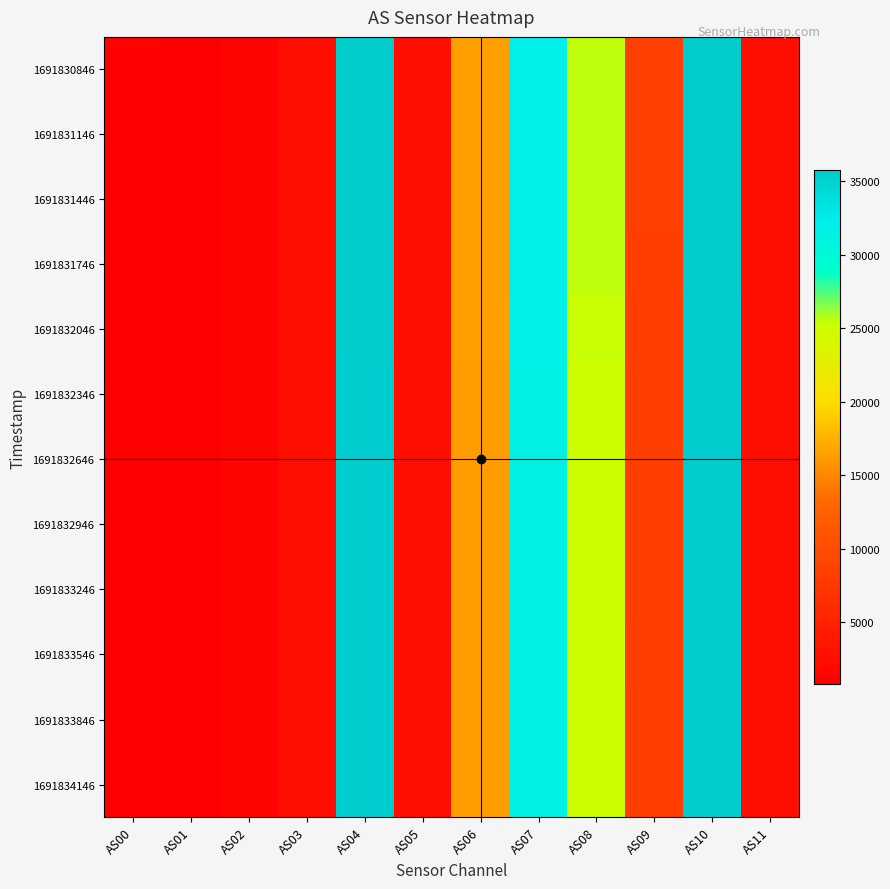

Reading left to right, list all the values displayed in this chart.

1691830846: AS00=998	AS01=782	AS02=1211	AS03=2458	AS04=35778	AS05=2490	AS06=16384	AS07=31727	AS08=25494	AS09=8473	AS10=35762	AS11=2492
1691831146: AS00=997	AS01=782	AS02=1210	AS03=2455	AS04=35721	AS05=2486	AS06=16390	AS07=31708	AS08=25455	AS09=8446	AS10=35725	AS11=2488
1691831446: AS00=996	AS01=782	AS02=1210	AS03=2455	AS04=35728	AS05=2486	AS06=16387	AS07=31714	AS08=25450	AS09=8441	AS10=35727	AS11=2490
1691831746: AS00=995	AS01=780	AS02=1206	AS03=2452	AS04=35656	AS05=2484	AS06=16371	AS07=31681	AS08=25405	AS09=8423	AS10=35666	AS11=2486
1691832046: AS00=995	AS01=780	AS02=1206	AS03=2451	AS04=35648	AS05=2482	AS06=16365	AS07=31643	AS08=25375	AS09=8403	AS10=35636	AS11=2484
1691832346: AS00=991	AS01=778	AS02=1202	AS03=2444	AS04=35528	AS05=2472	AS06=16326	AS07=31529	AS08=25237	AS09=8333	AS10=35465	AS11=2472
1691832646: AS00=989	AS01=776	AS02=1200	AS03=2440	AS04=35453	AS05=2468	AS06=16322	AS07=31528	AS08=25210	AS09=8315	AS10=35431	AS11=2470
1691832946: AS00=990	AS01=777	AS02=1200	AS03=2440	AS04=35489	AS05=2470	AS06=16323	AS07=31527	AS08=25214	AS09=8316	AS10=35457	AS11=2474
1691833246: AS00=988	AS01=776	AS02=1199	AS03=2438	AS04=35421	AS05=2466	AS06=16316	AS07=31493	AS08=25181	AS09=8299	AS10=35401	AS11=2468
1691833546: AS00=988	AS01=775	AS02=1197	AS03=2434	AS04=35403	AS05=2466	AS06=16319	AS07=31474	AS08=25169	AS09=8286	AS10=35376	AS11=2468
1691833846: AS00=989	AS01=776	AS02=1199	AS03=2436	AS04=35418	AS05=2466	AS06=16333	AS07=31507	AS08=25177	AS09=8300	AS10=35418	AS11=2470
1691834146: AS00=990	AS01=776	AS02=1201	AS03=2441	AS04=35453	AS05=2468	AS06=16337	AS07=31528	AS08=25211	AS09=8317	AS10=35464	AS11=2472